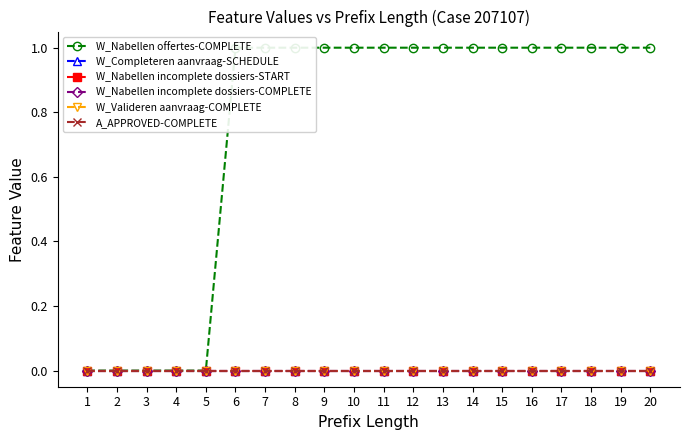

True or false: W_Completeren aanvraag-SCHEDULE has a value of 0 at 1.

True